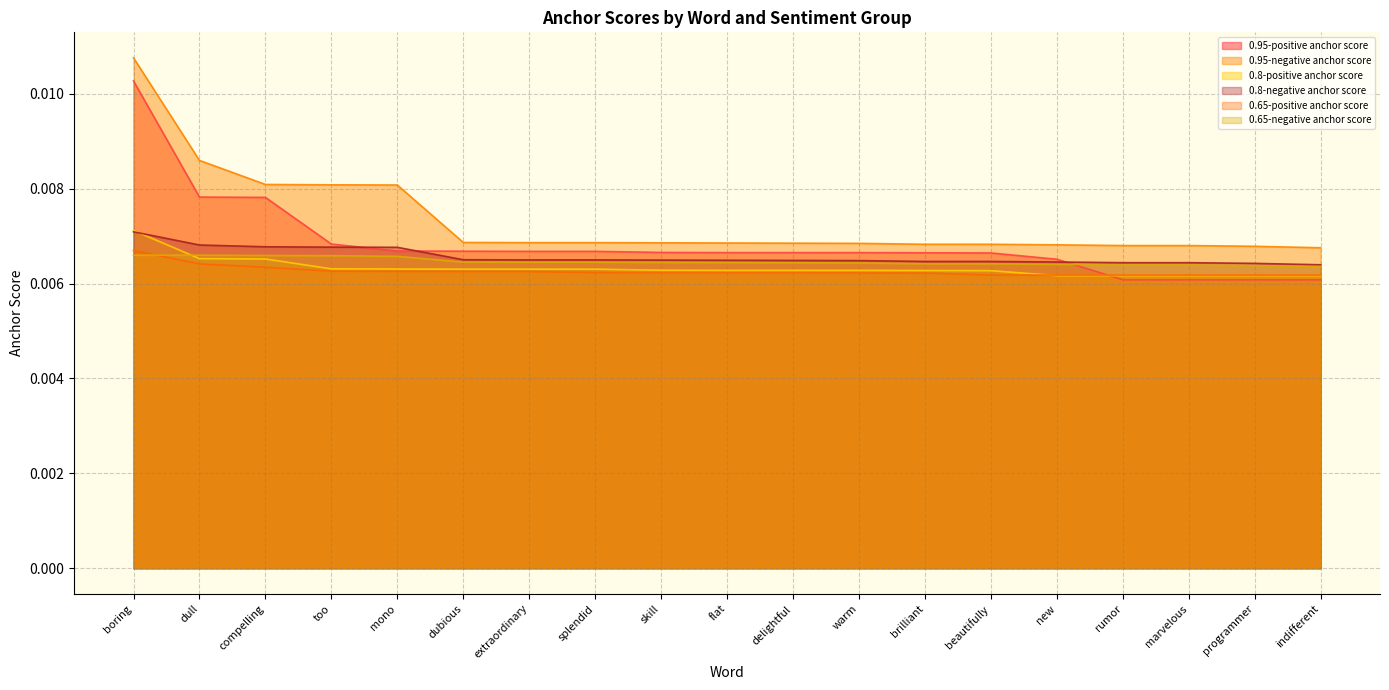

Where do 0.8-negative anchor score and 0.8-positive anchor score first cross each other?

boring and dull